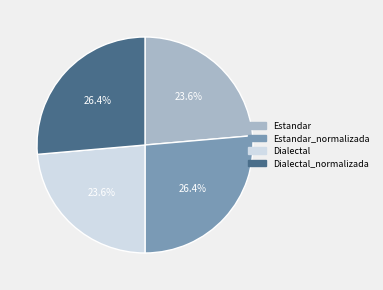

Is there any slice that represents more than half of the pie?

No